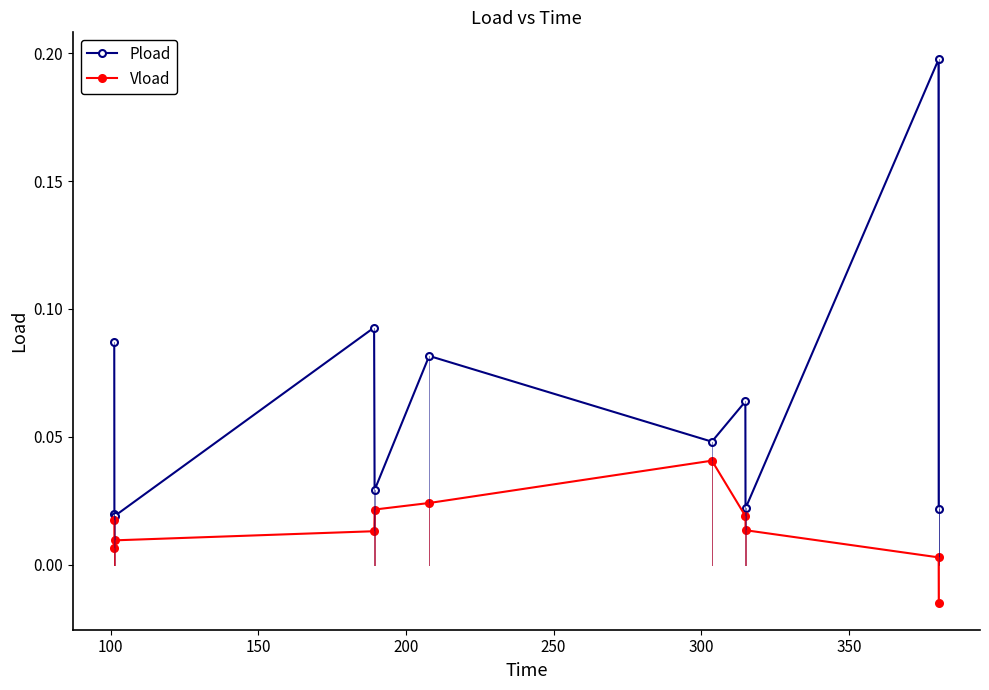

List the series in order of their peak value, lowest first.

Vload, Pload